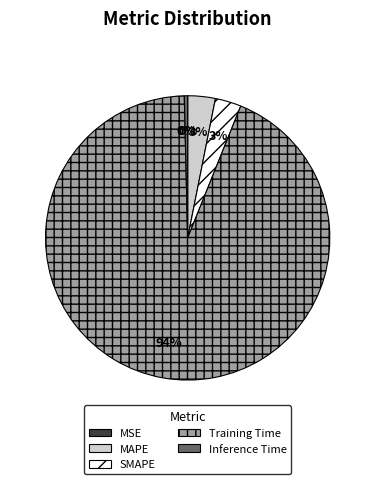

Does MAPE represent more than half of the total?

No